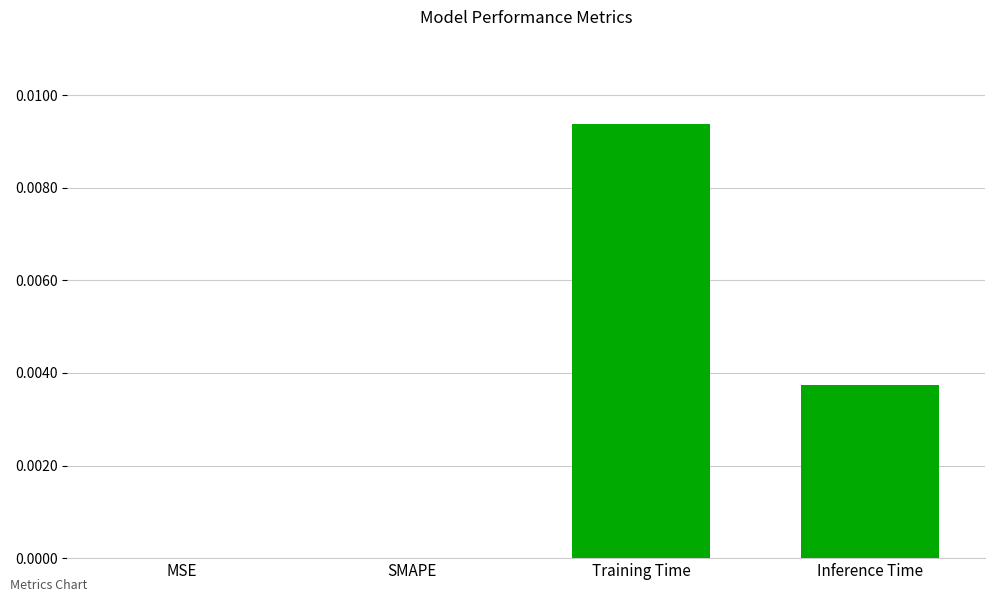

True or false: the data shows 0.0 at Training Time.

True